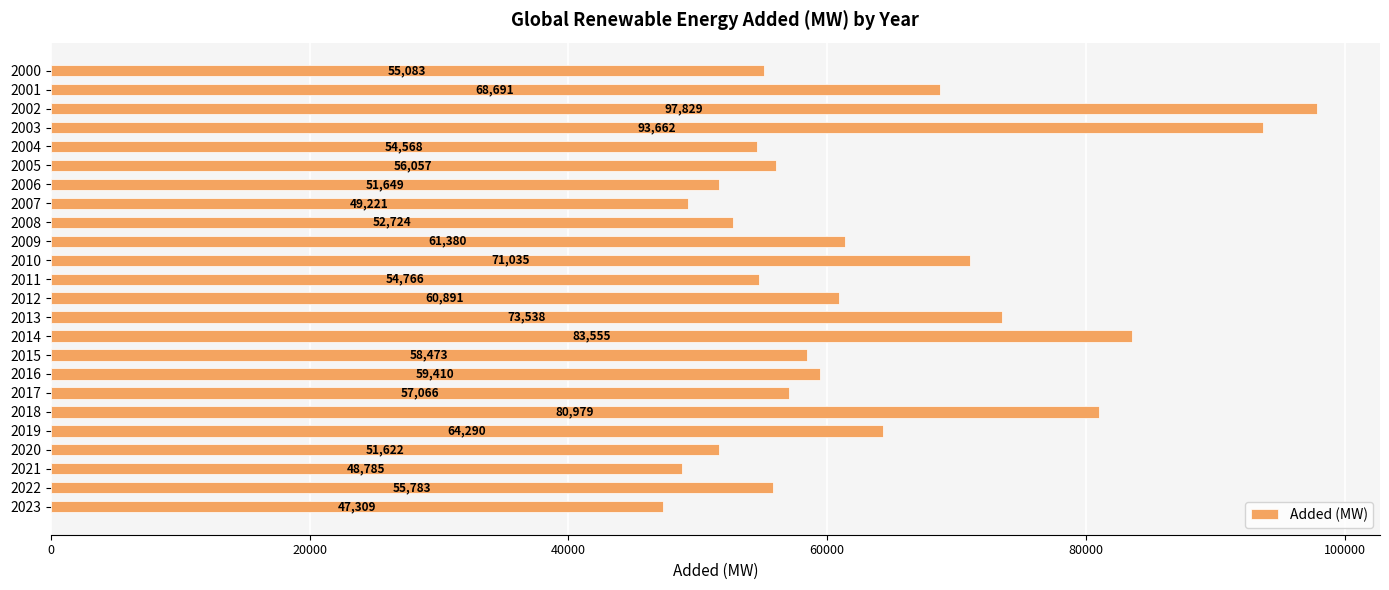

True or false: the data shows 77497.2 at 2004.

False